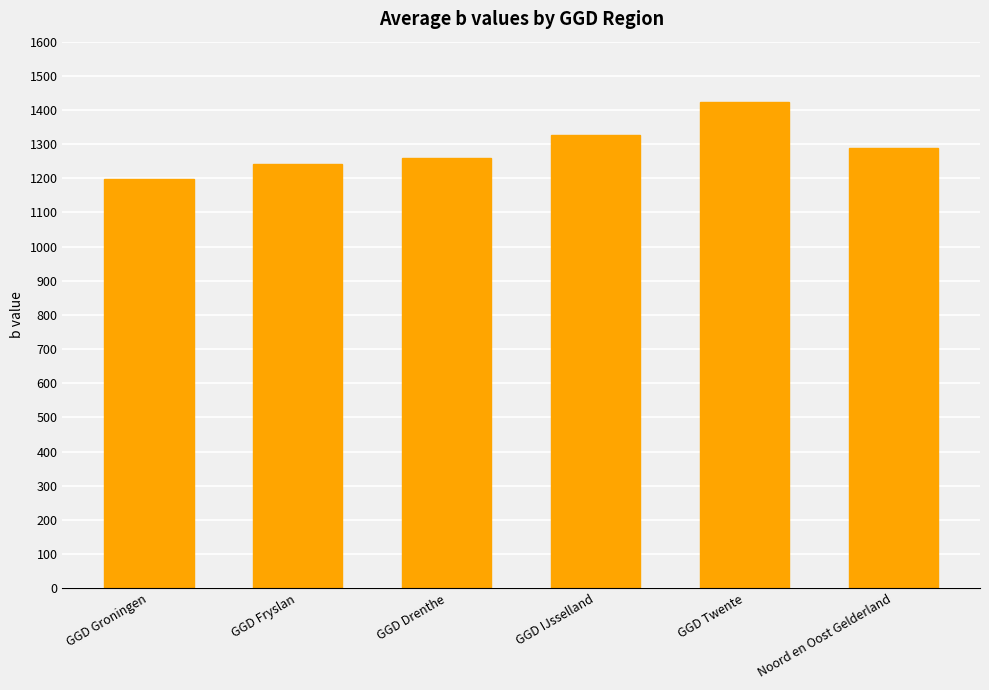

The value at GGD Twente is 1423.6. True or false?

True